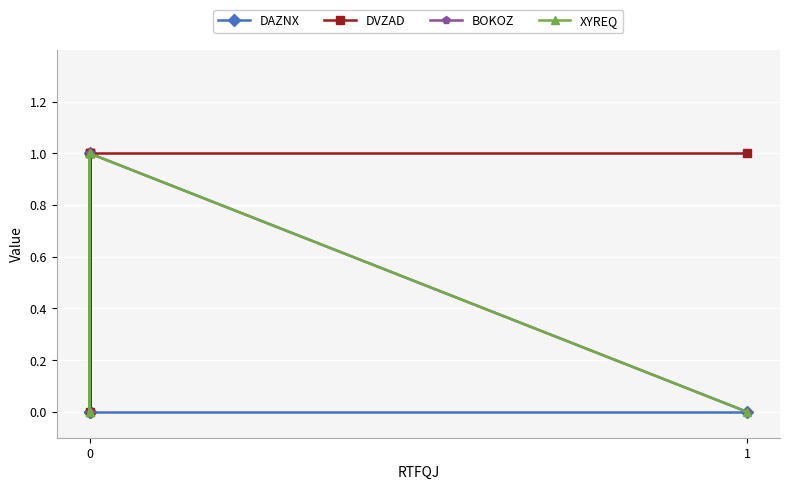

Which series has the largest total across all categories?

DVZAD